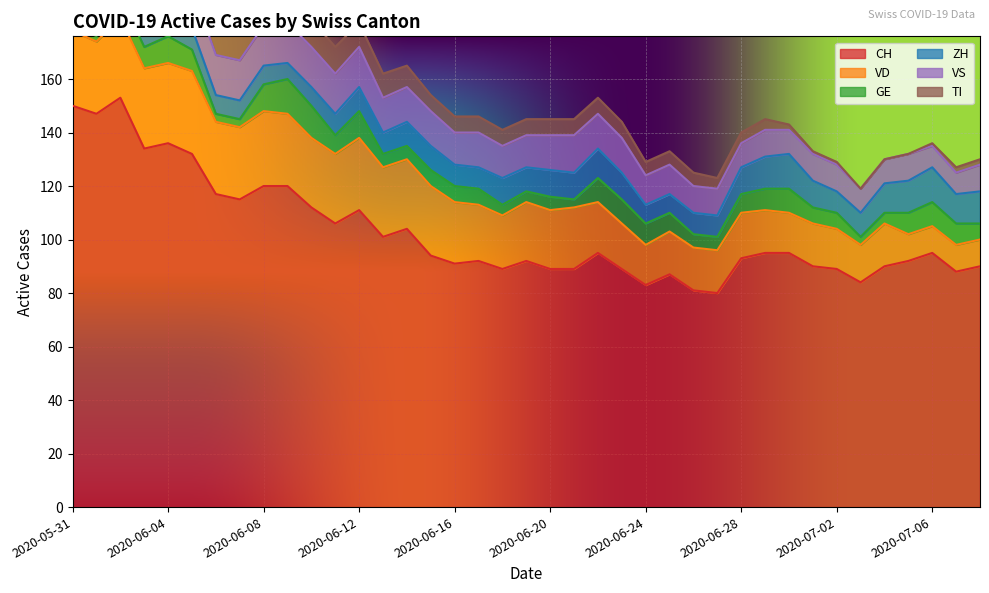

How many data points in CH are less than 94?

19